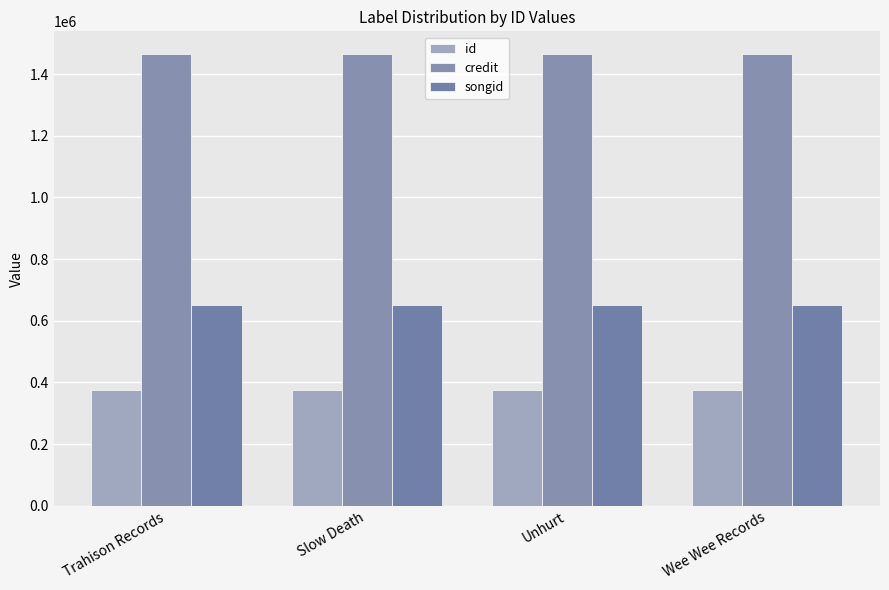

Count the number of data series in this chart.

3